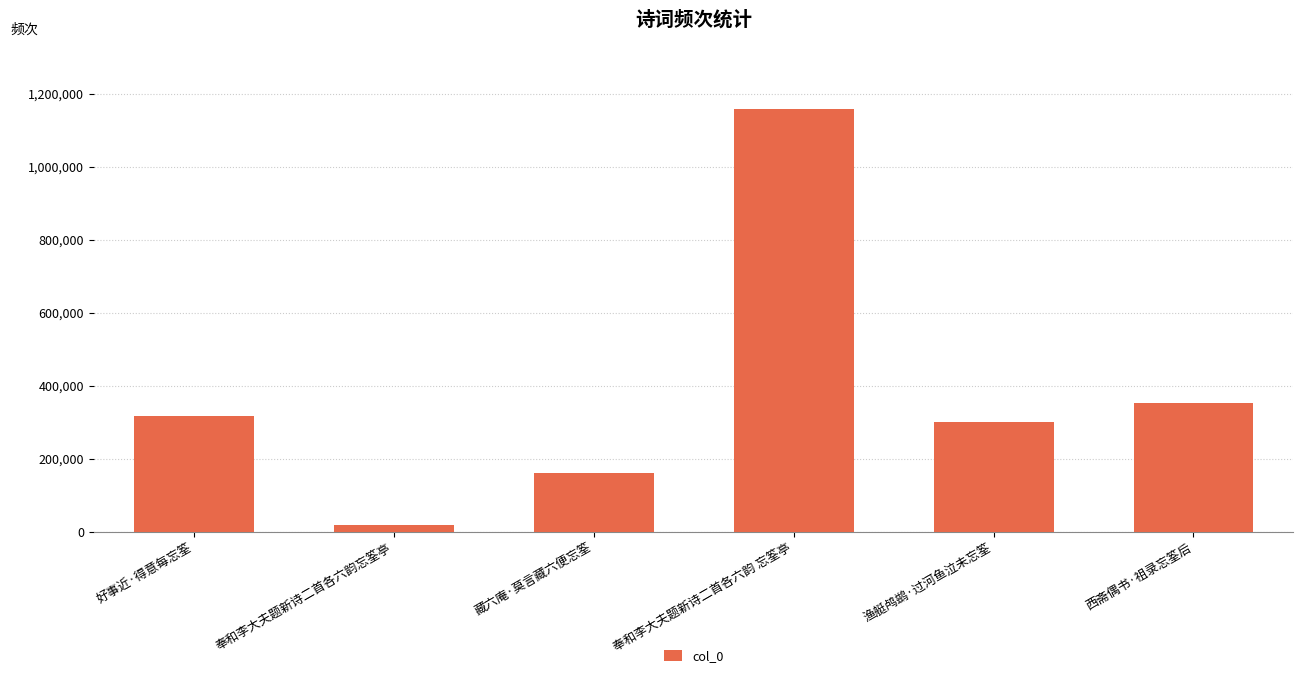

The chart shows a value of 1156836 at 奉和李大夫题新诗二首各六韵 忘筌亭. True or false?

True